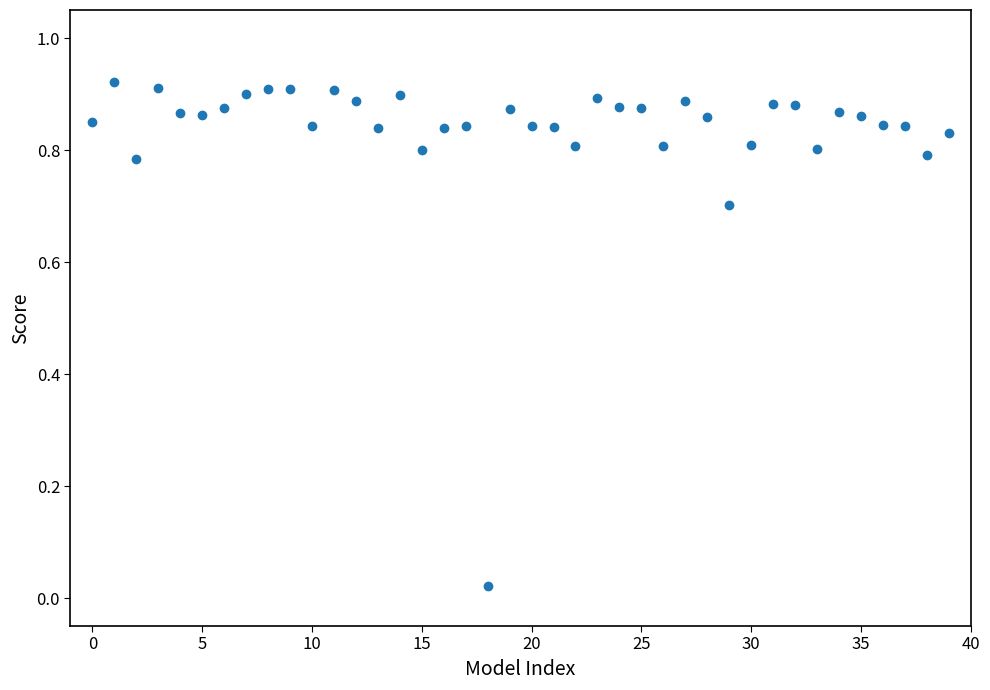

Count the number of points in this scatter plot.

40